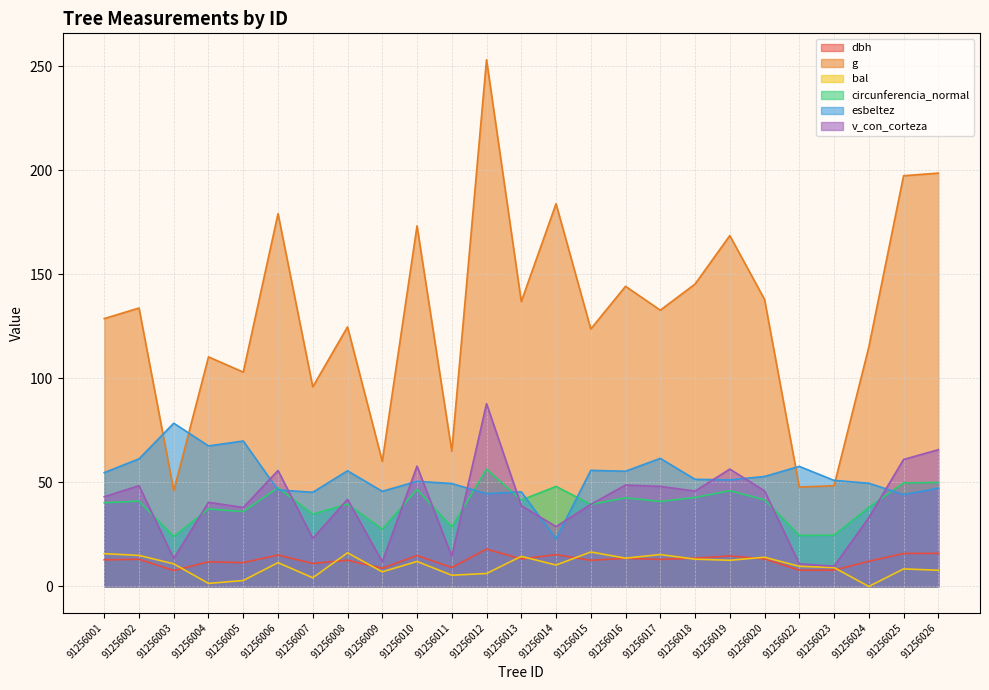

How many values in bal are above zero?

24